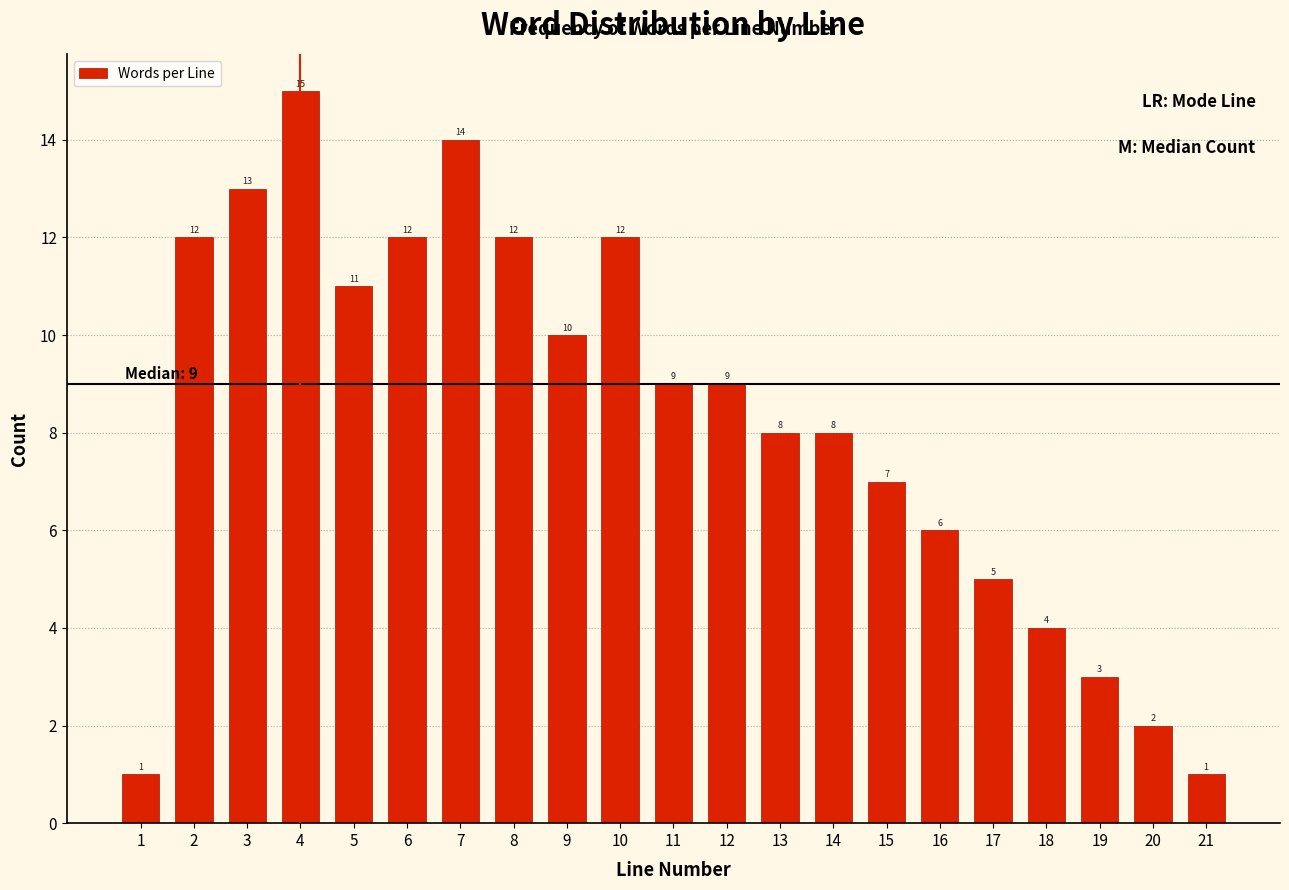

Reading left to right, transcribe all the data shown in this chart.

1=1	2=12	3=13	4=15	5=11	6=12	7=14	8=12	9=10	10=12	11=9	12=9	13=8	14=8	15=7	16=6	17=5	18=4	19=3	20=2	21=1